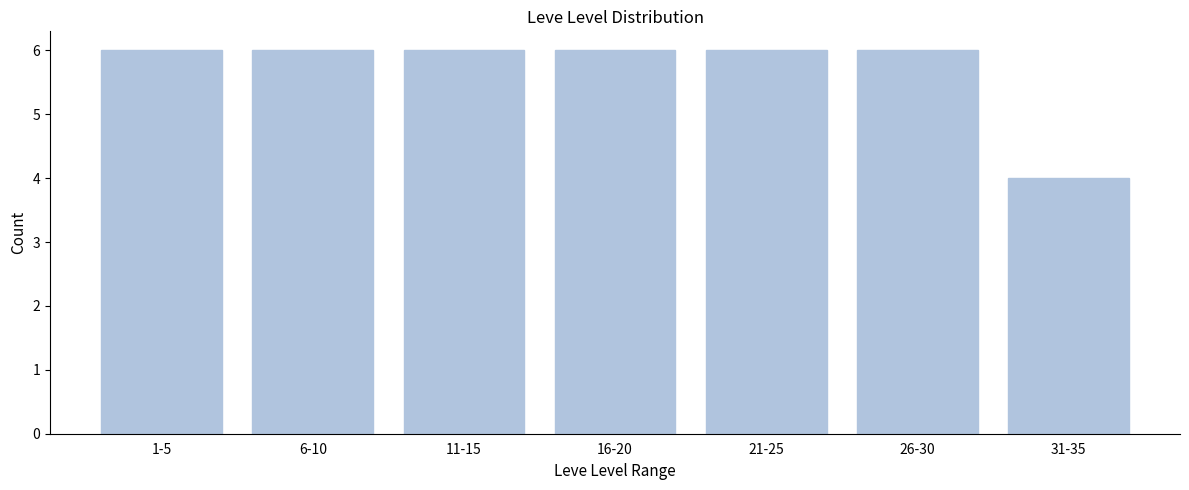

Reading right to left, list all the values displayed in this chart.

4	6	6	6	6	6	6